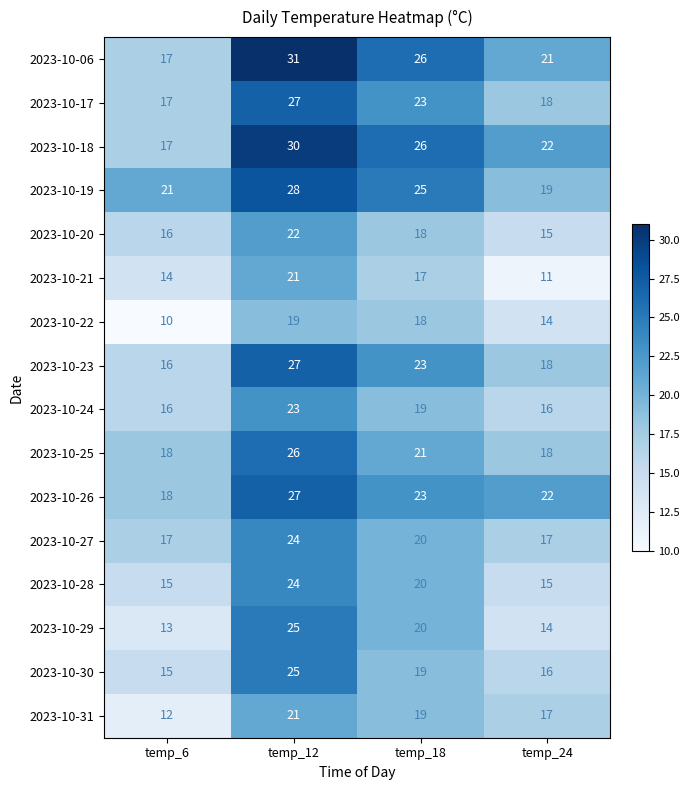

What is the greatest value displayed?

31